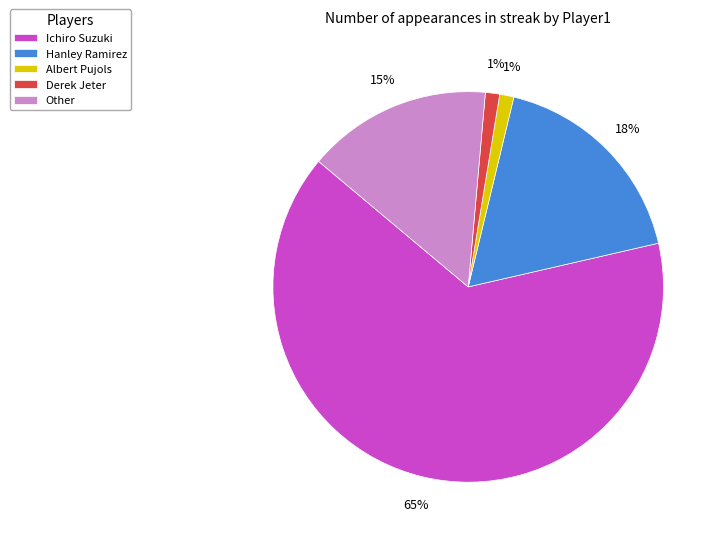

To the nearest percent, what portion does Other represent?

15%